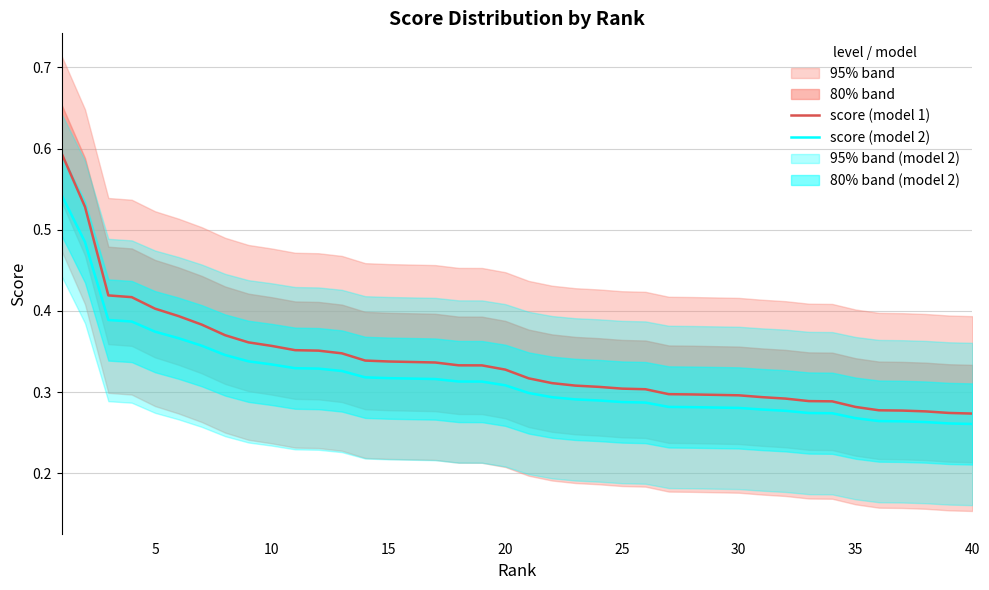

The score (model 1) series shows 0.6 at 5. True or false?

False